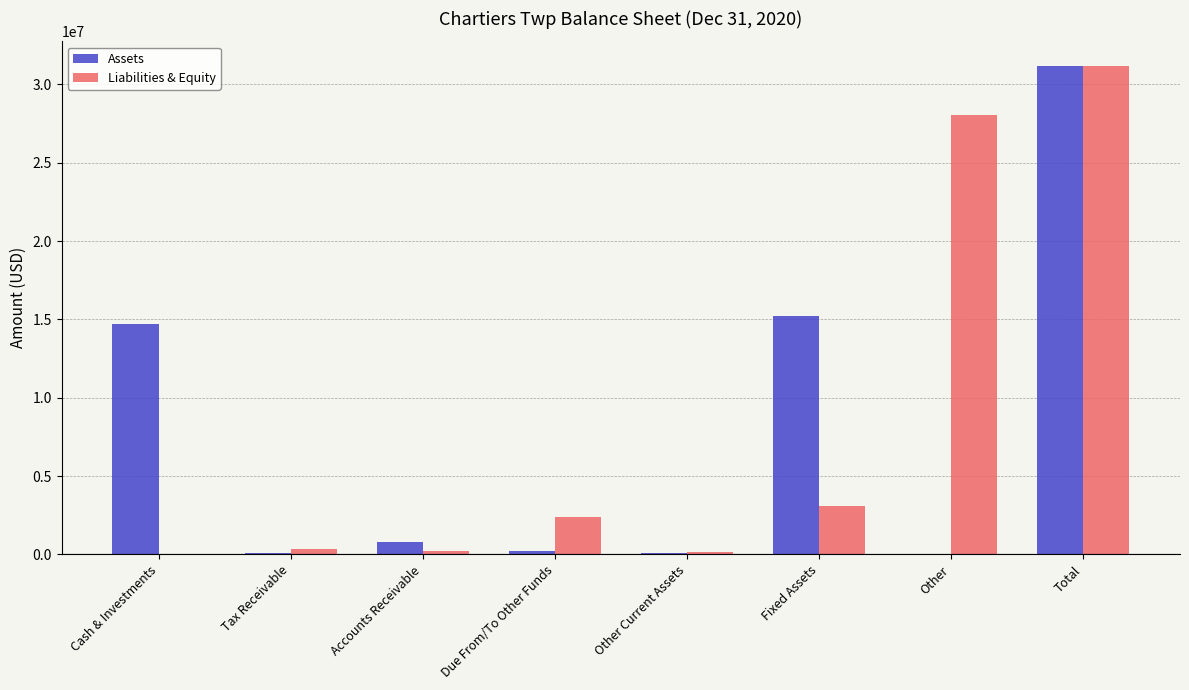

Which series changed the most between Fixed Assets and Other?

Liabilities & Equity